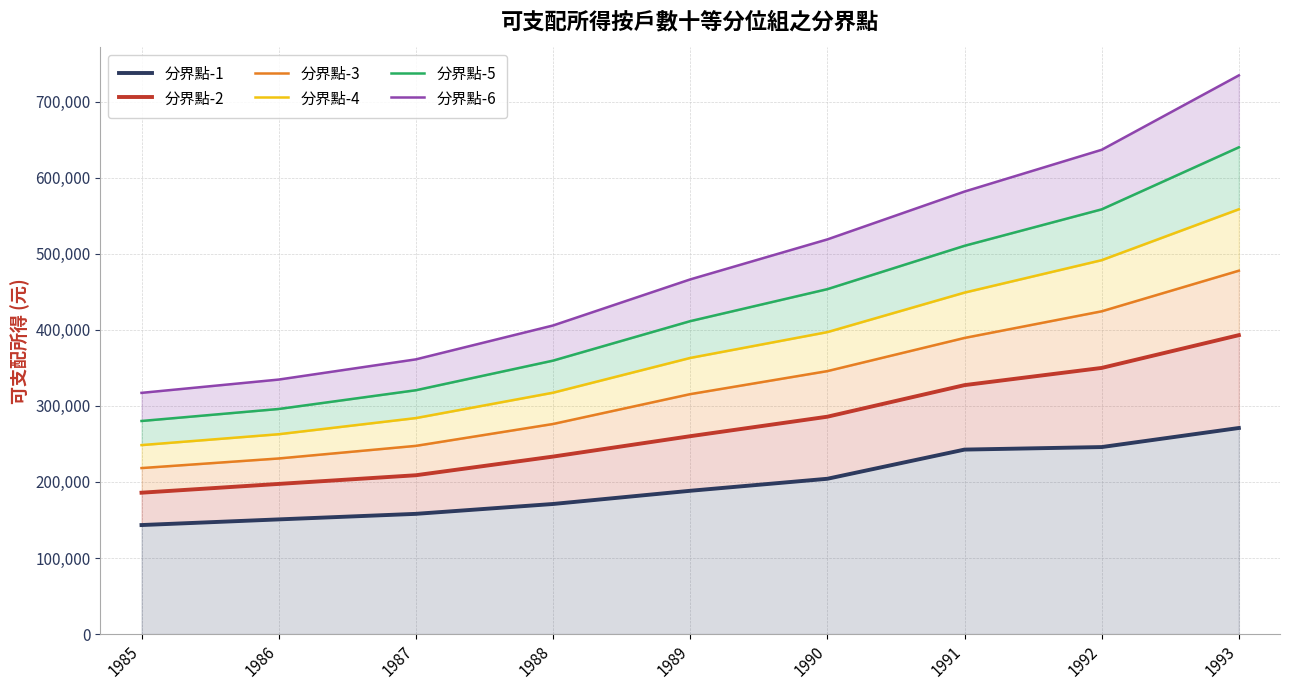

True or false: 分界點-1 and 分界點-3 cross at least once.

False